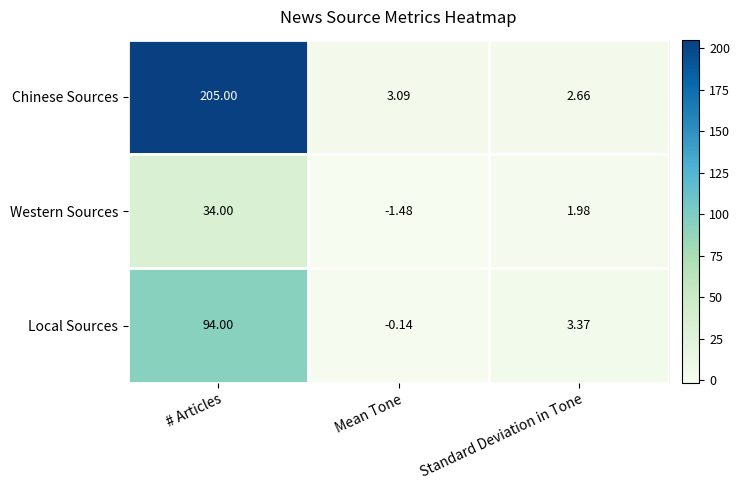

At which label is Western Sources closest to 16?

Standard Deviation in Tone